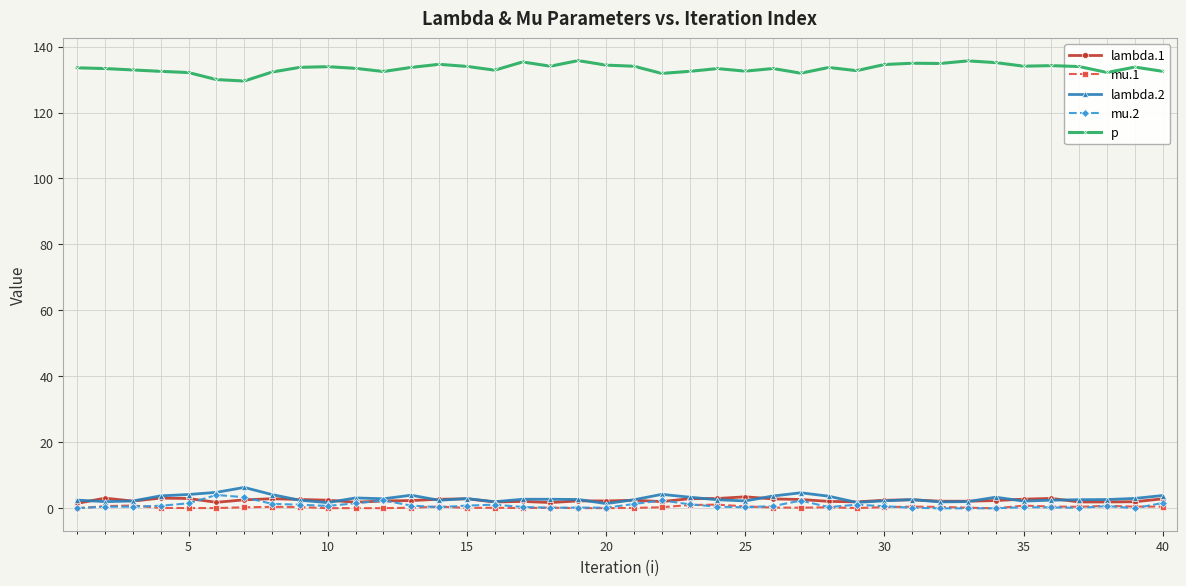

What is the value of the p point at the 11th from the left?

133.4